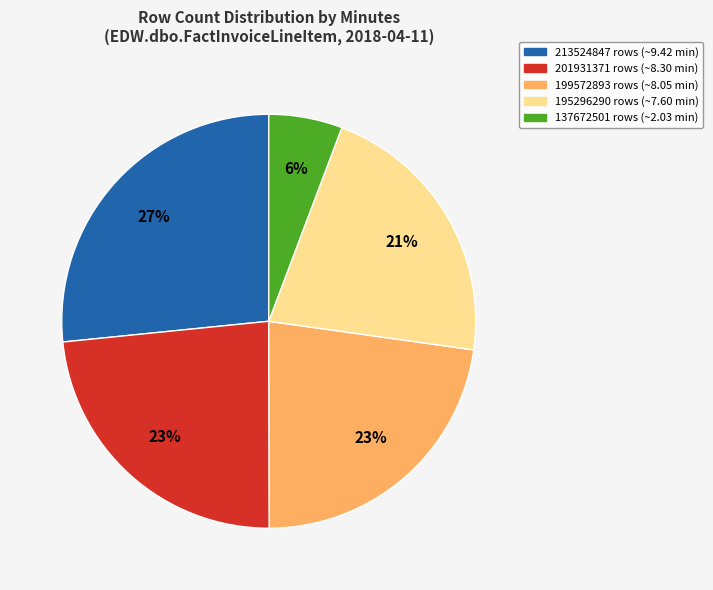

To the nearest percent, what is the difference between the largest and smallest slice percentages?

21%